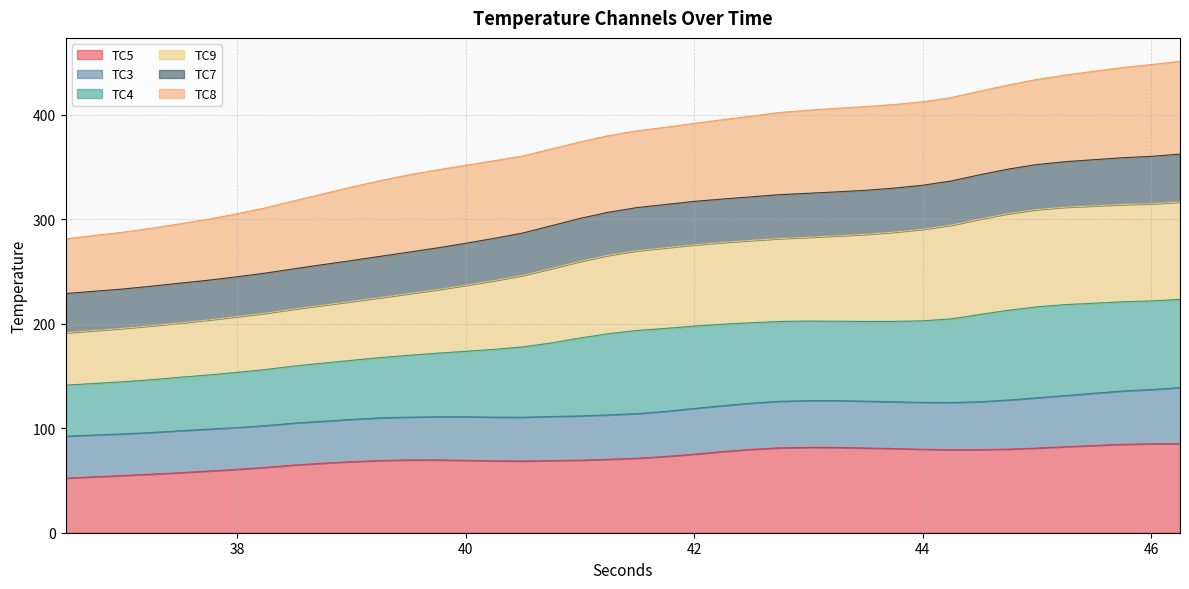

Which series has the largest total across all categories?

TC9